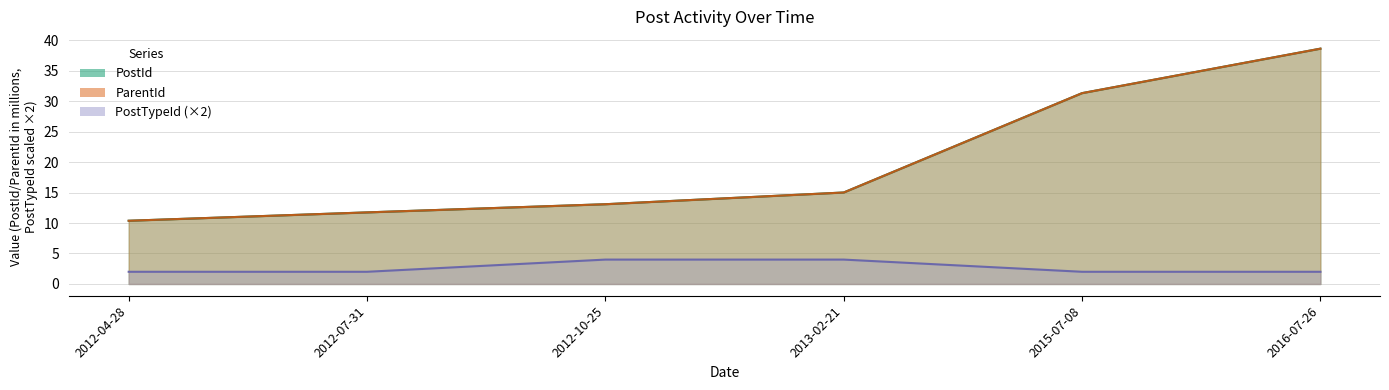

Which label corresponds to the largest value in the chart?

2016-07-26